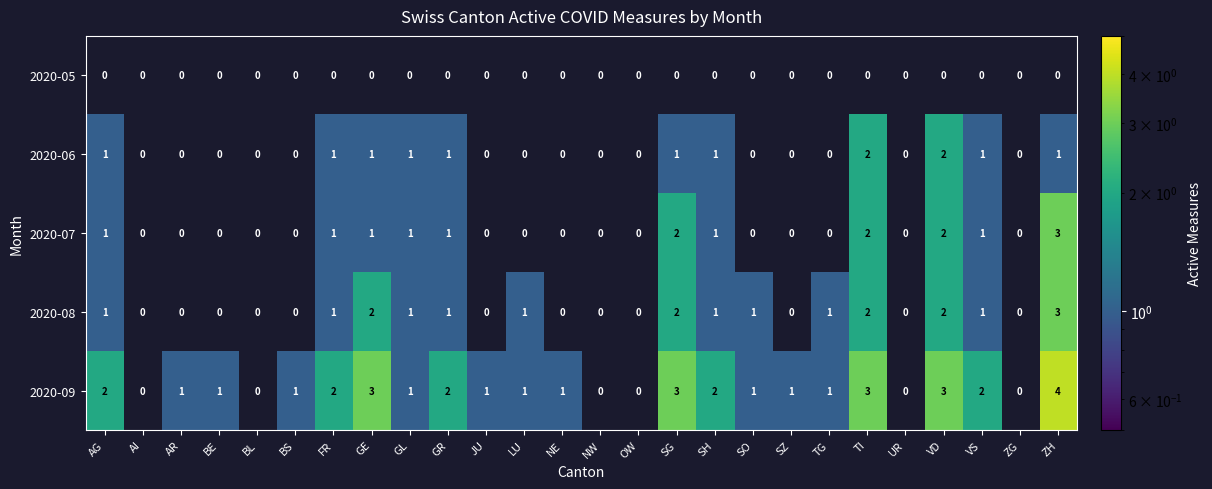

What is the sum of all 2020-09 values?

36